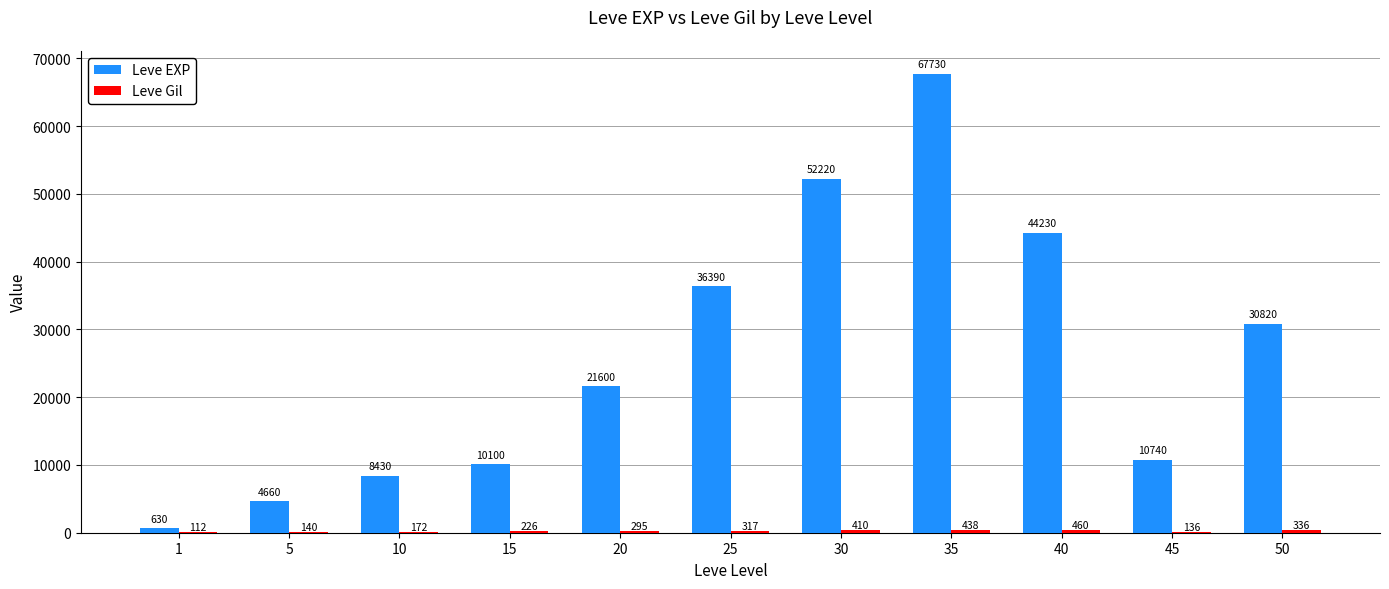

What is the maximum value shown in the chart?

67730